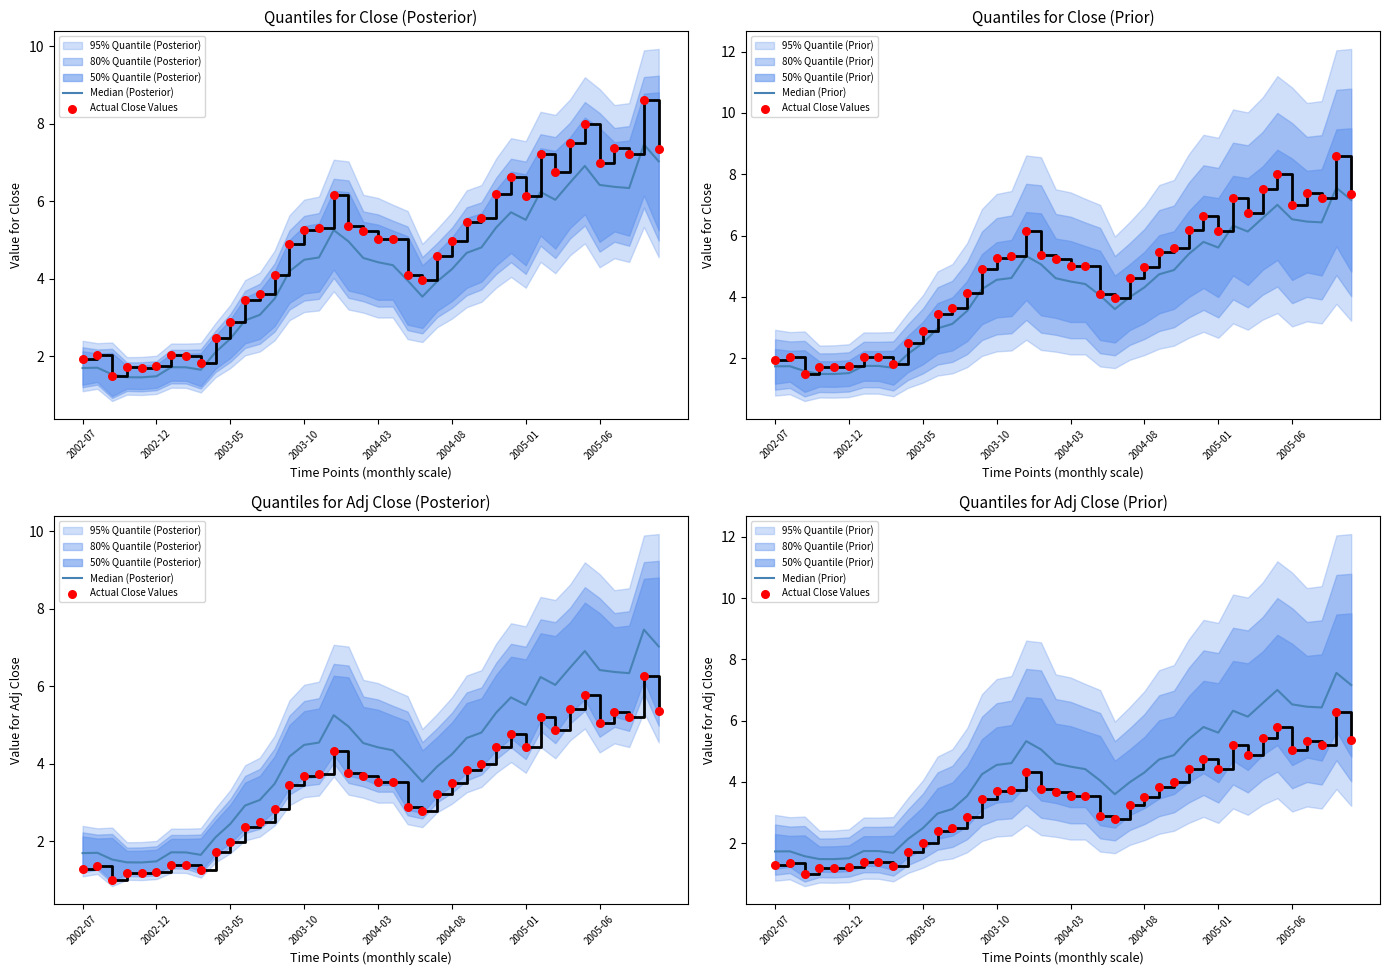

Which series has the largest Y range (max minus min)?

Median (Prior)